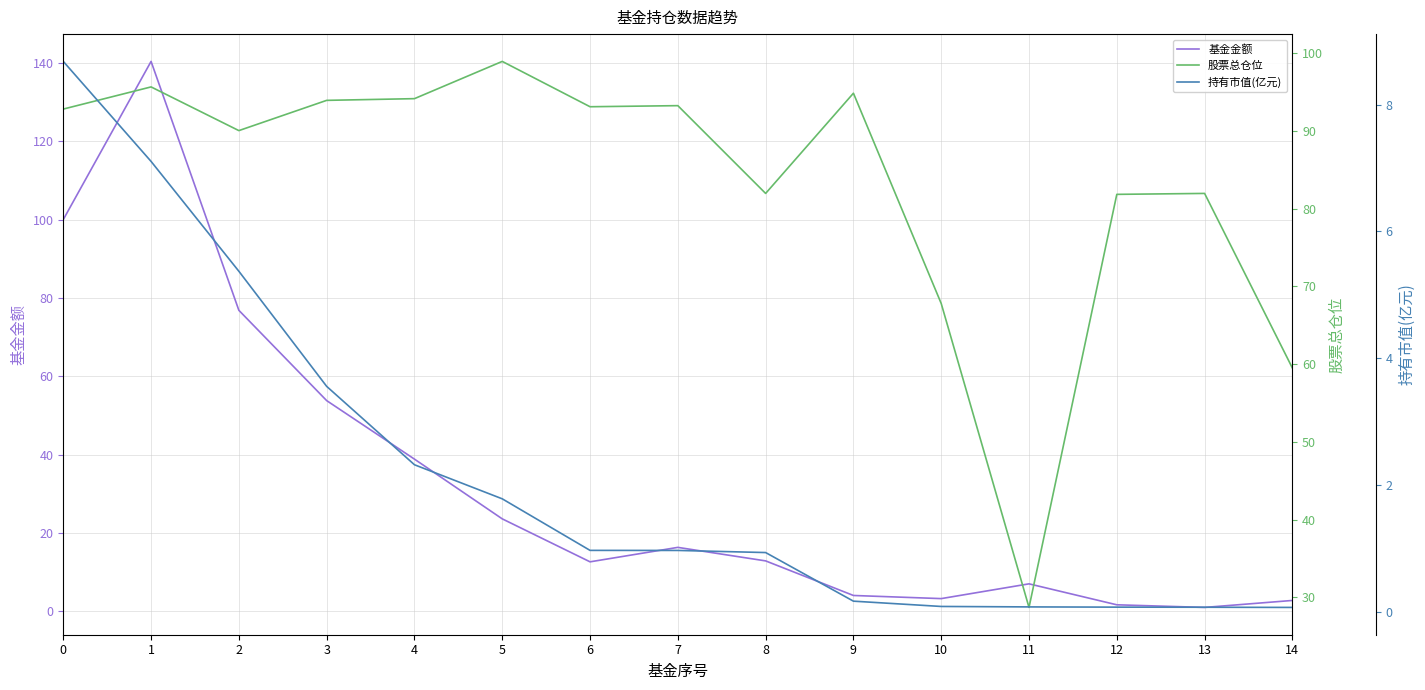

How many values in the 基金金额 series are below 12?

6